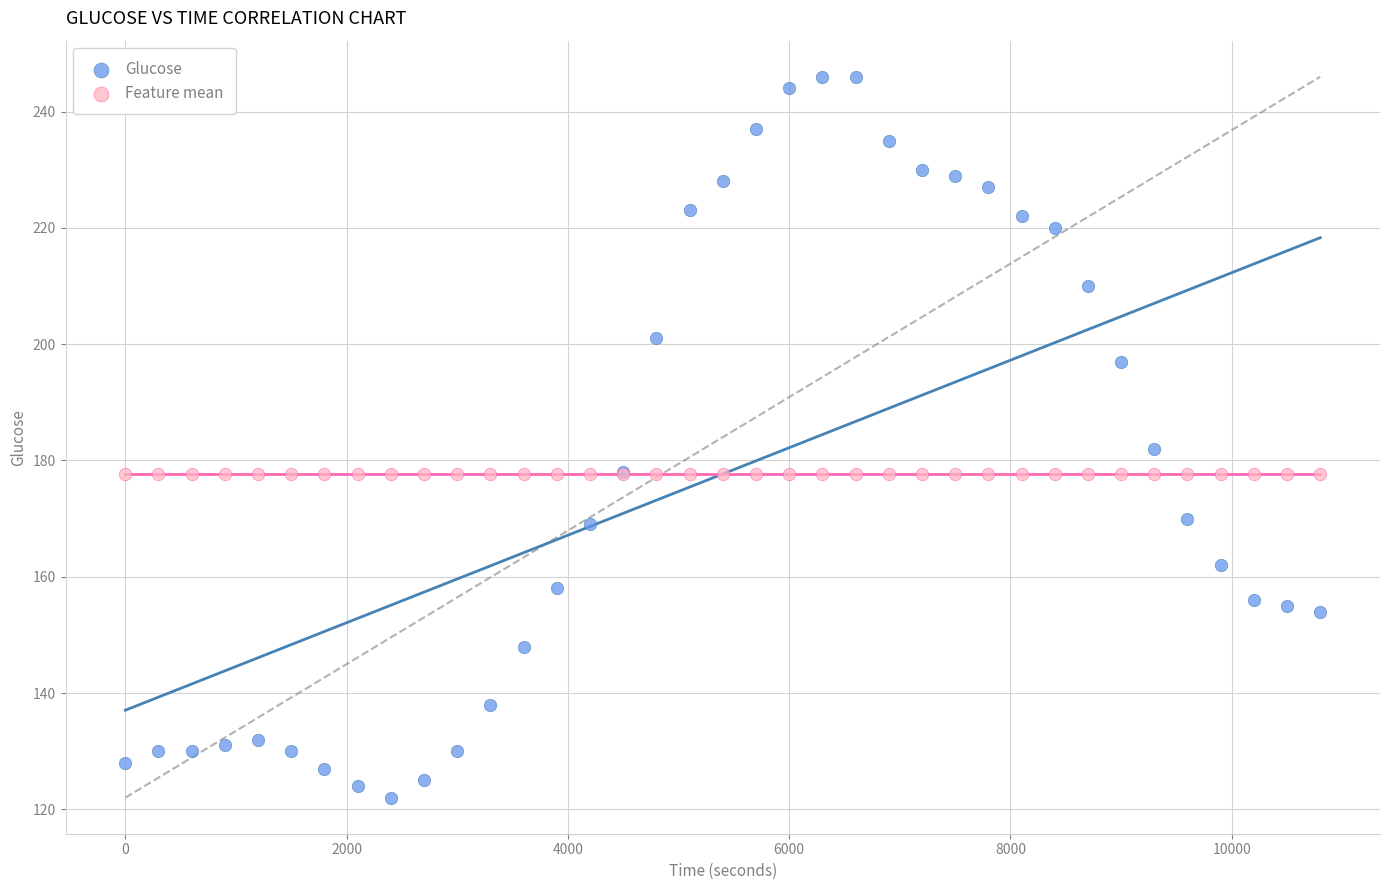

Which series reaches the minimum Y coordinate?

Glucose